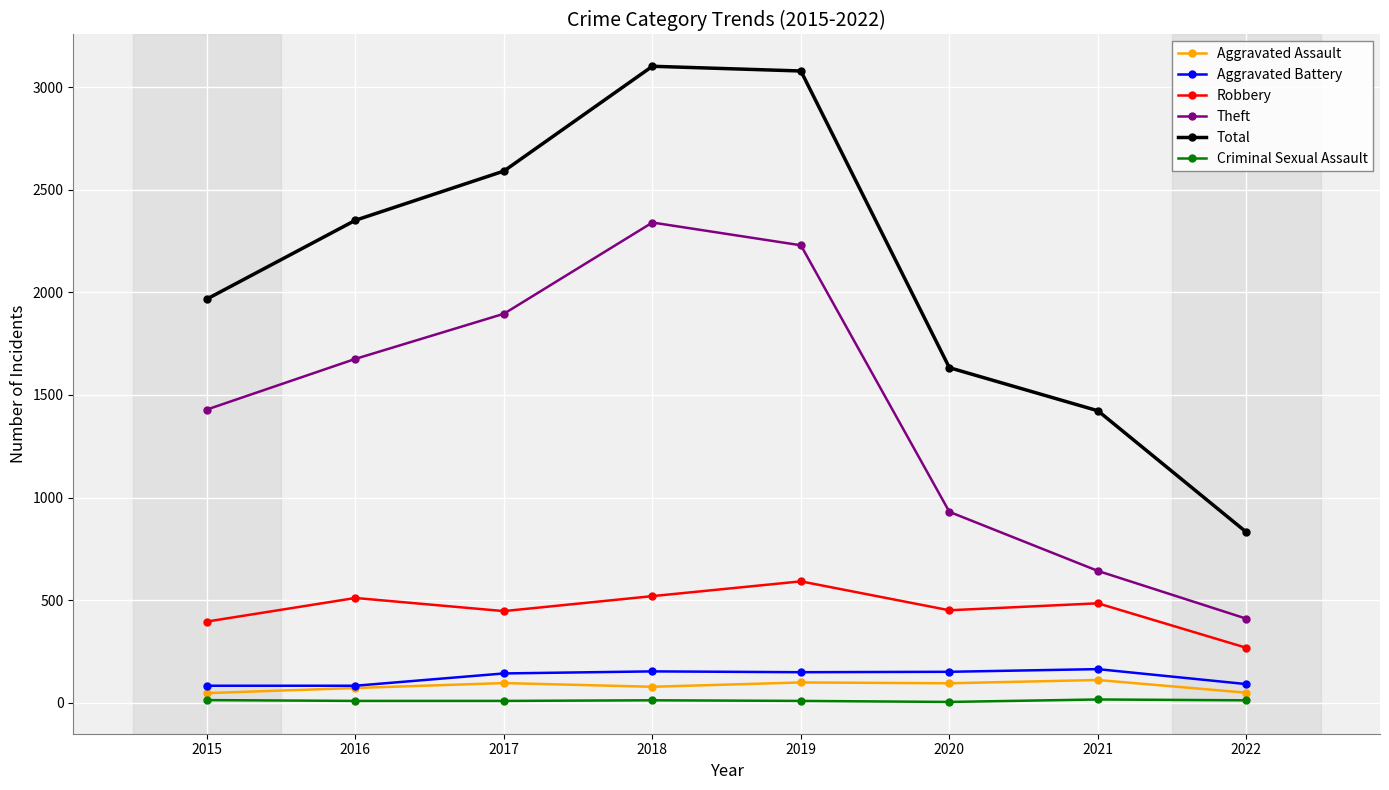

Is the value of Total at 2020 greater than the value of Theft at 2020?

Yes